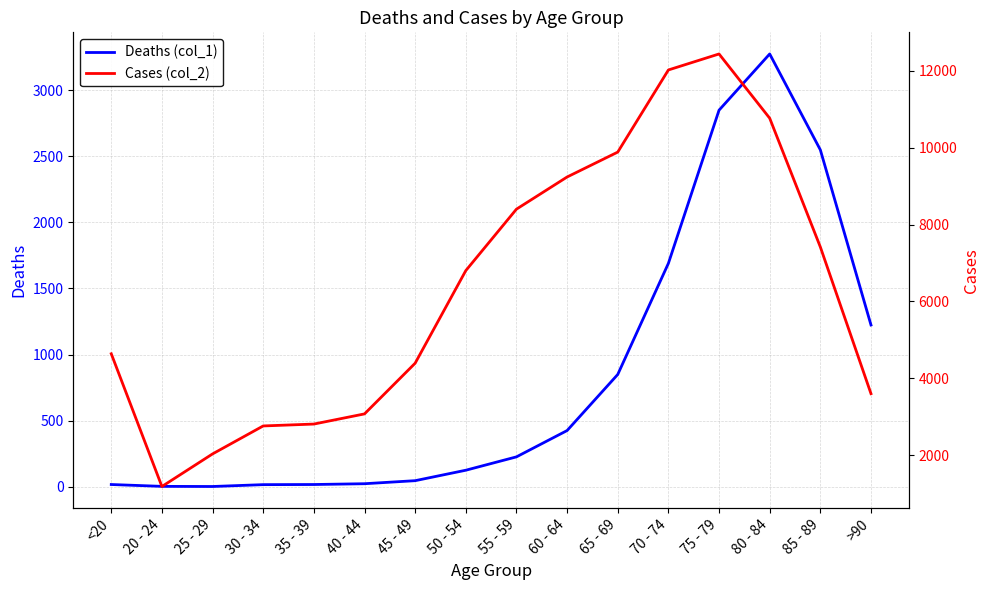

How many interior local peaks does the Deaths (col_1) series have?

1